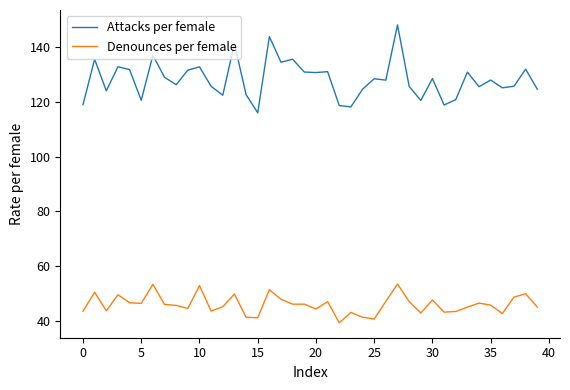

How many lines are shown in the chart?

2